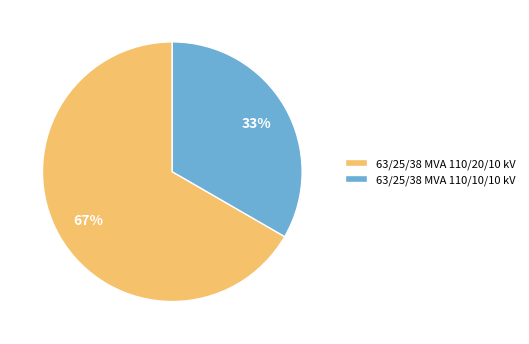

What percentage is the 63/25/38 MVA 110/20/10 kV slice, to the nearest percent?

67%